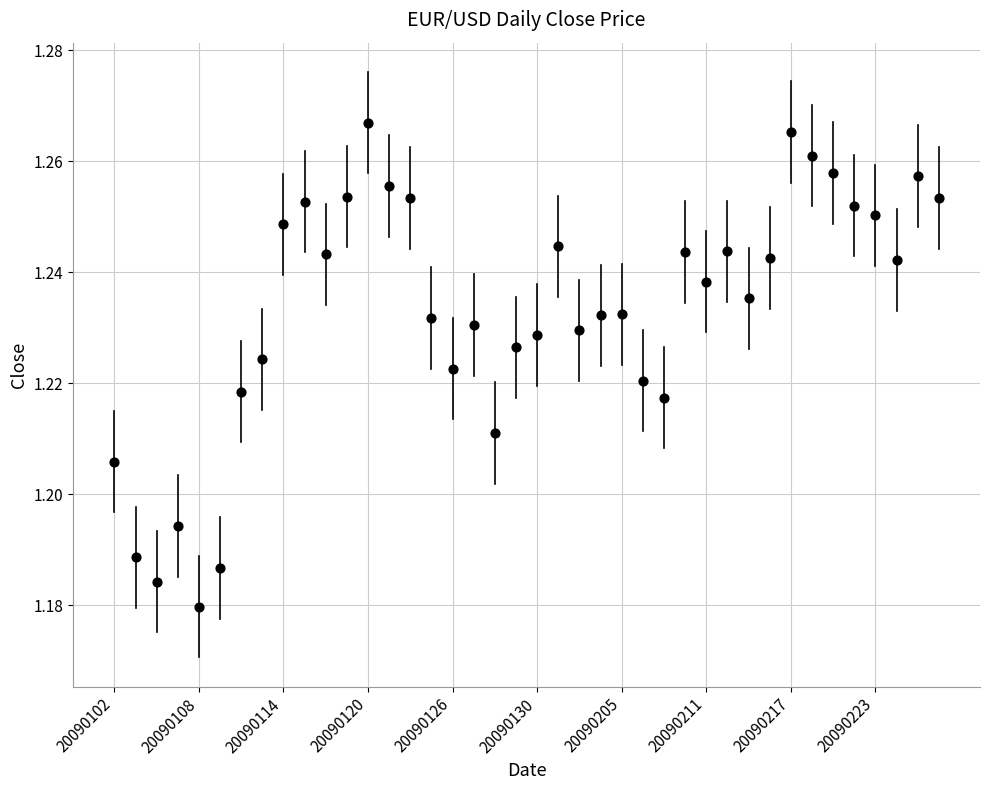

Count the number of points in this scatter plot.

40